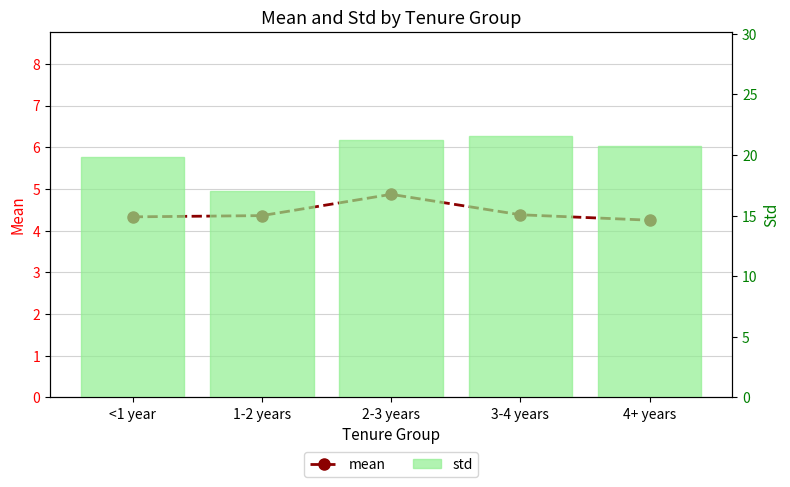

What is the label of the 3rd bar from the left?

2-3 years